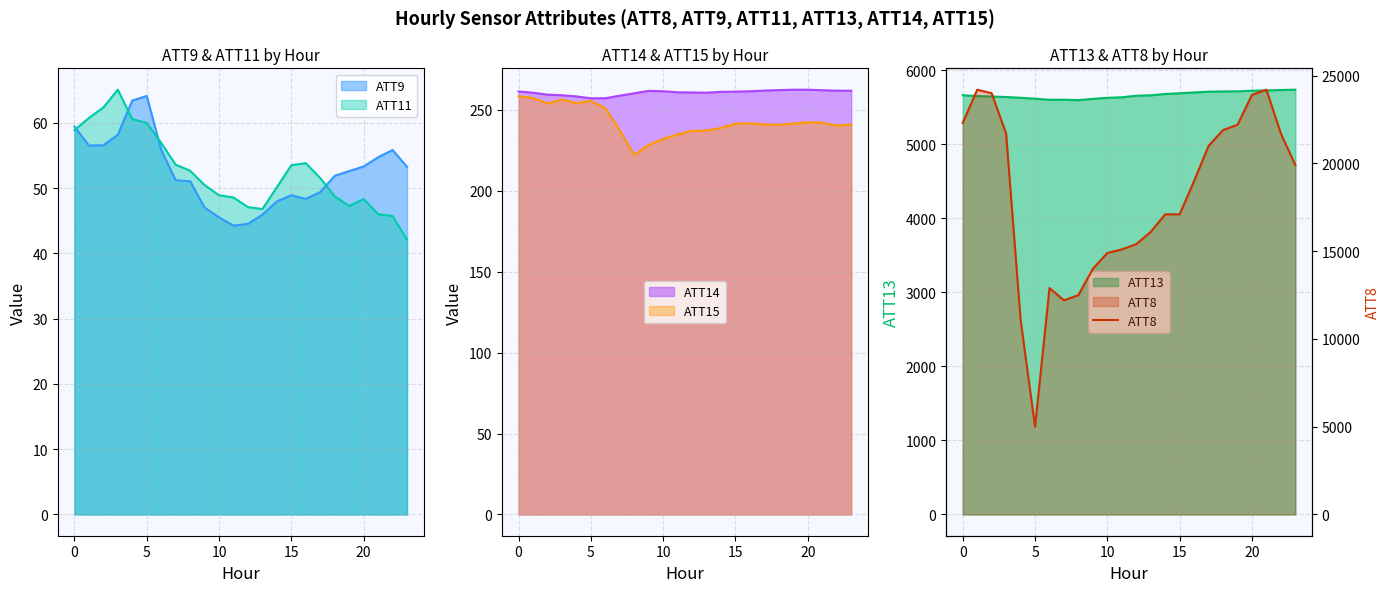

True or false: ATT11 has a value of 26.7 at 20.

False